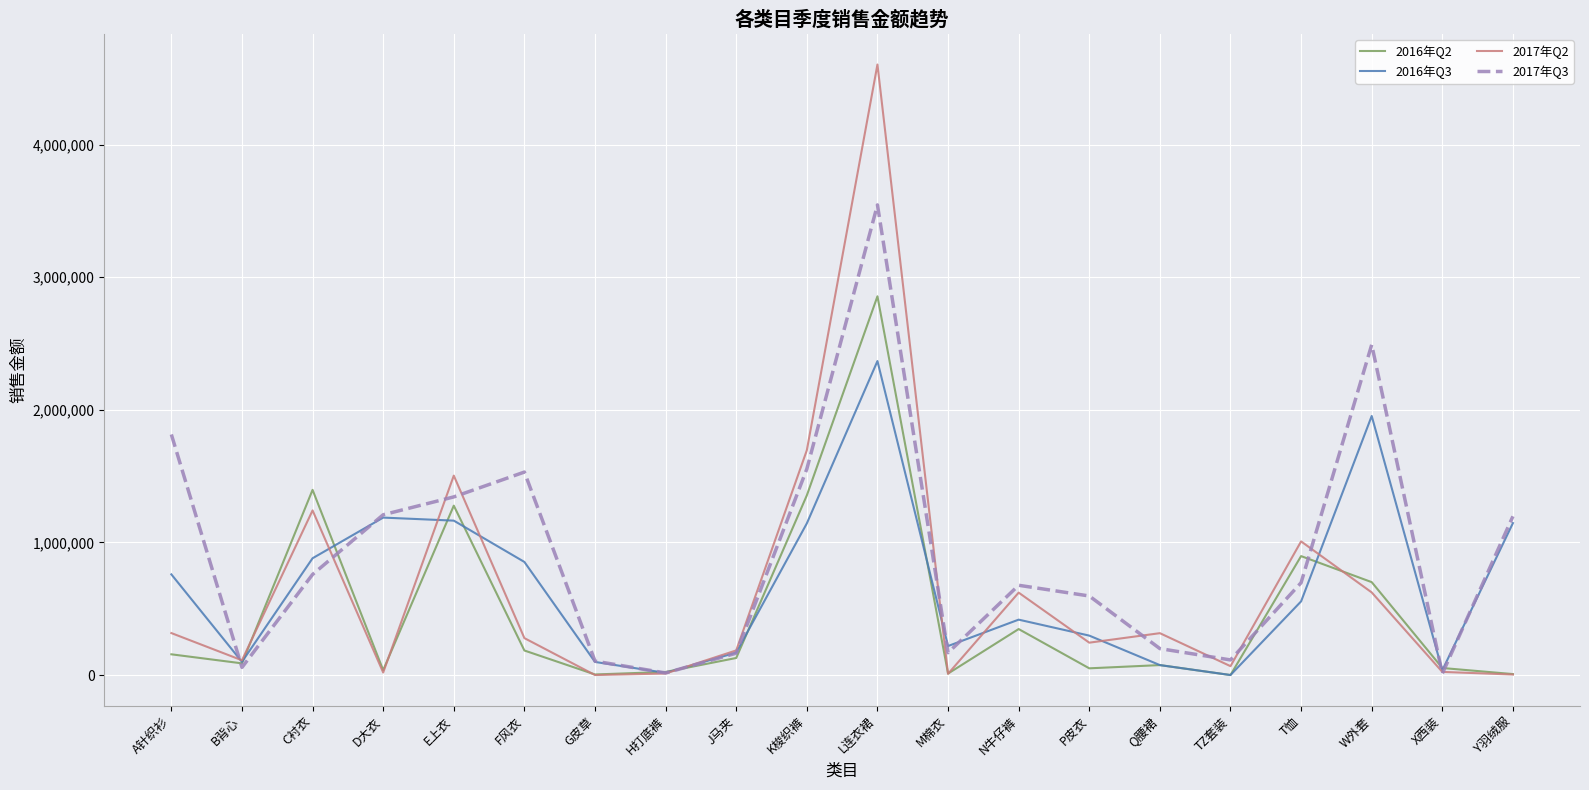

Which series has the largest range (max minus min)?

2017年Q2